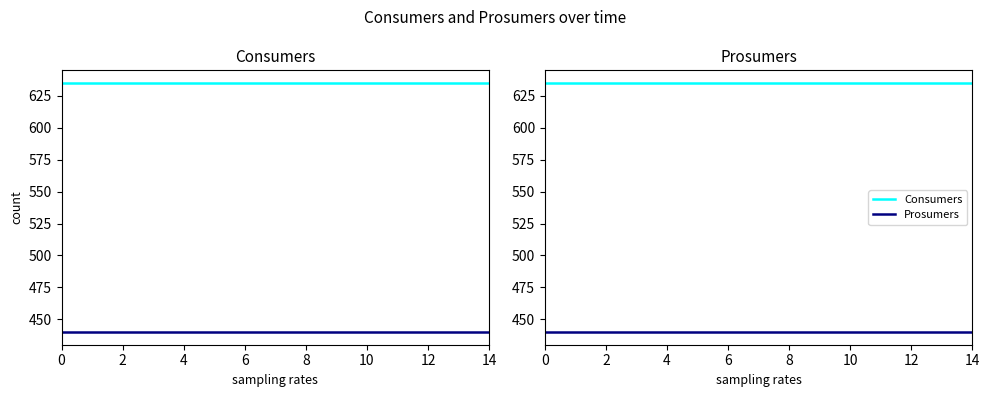

What is the maximum value for Consumers?

635